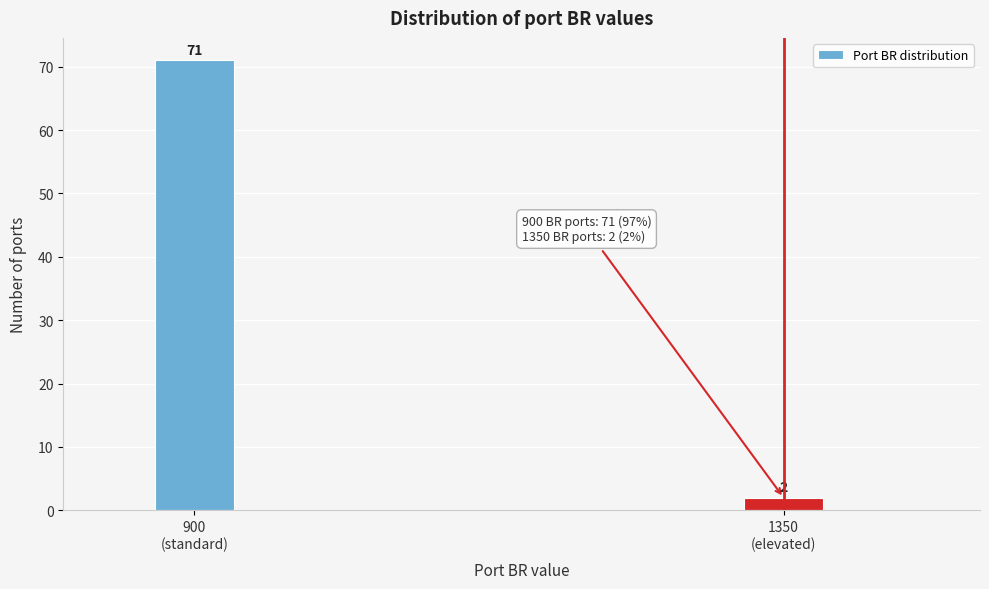

Reading left to right, what are all the values shown in this chart?

71	2